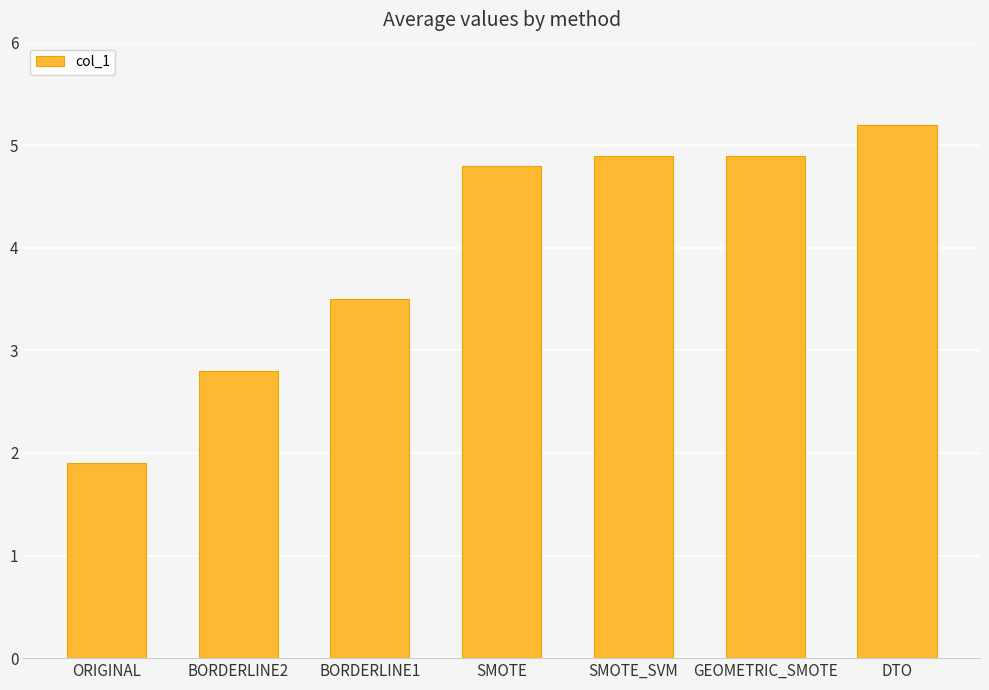

How many bars are there in total?

7